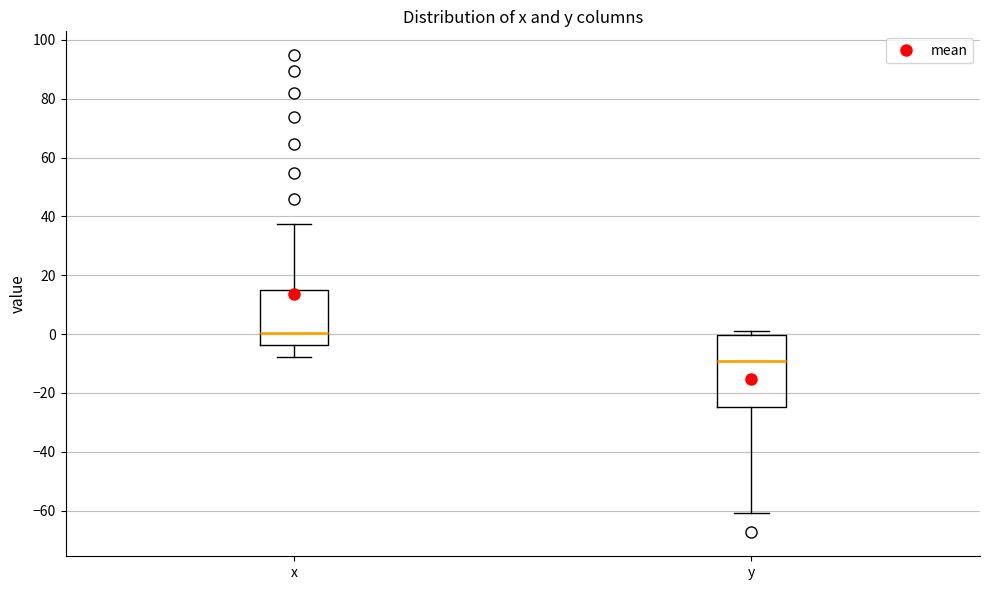

Reading left to right, read every box against the y-axis: the position of its median line, the range the box covers, and the ends of its whiskers. The values are not printed on the chart, so give them approximately, as read against the axis.

x: median 0, box -4 to 14, whiskers -8 to 38
y: median -10, box -24 to 0, whiskers -60 to 2